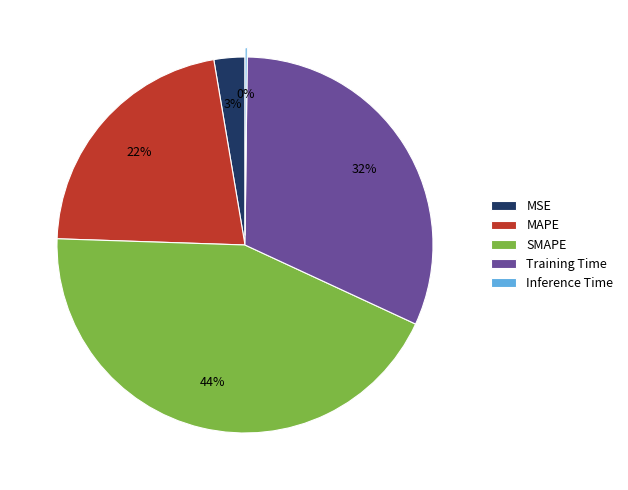

To the nearest percent, what portion does SMAPE represent?

44%